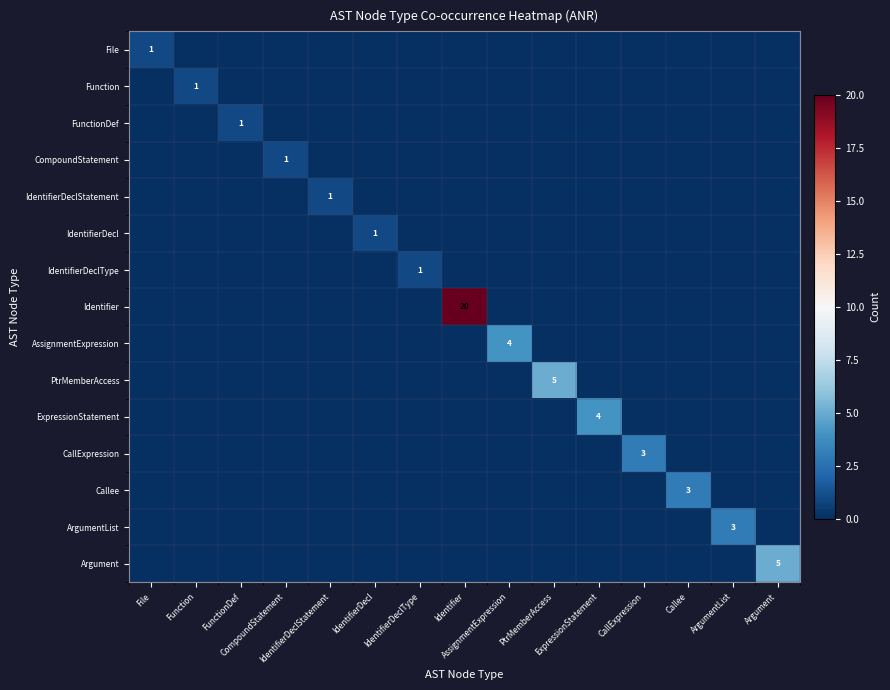

At which category is the sum across all series the highest?

Identifier